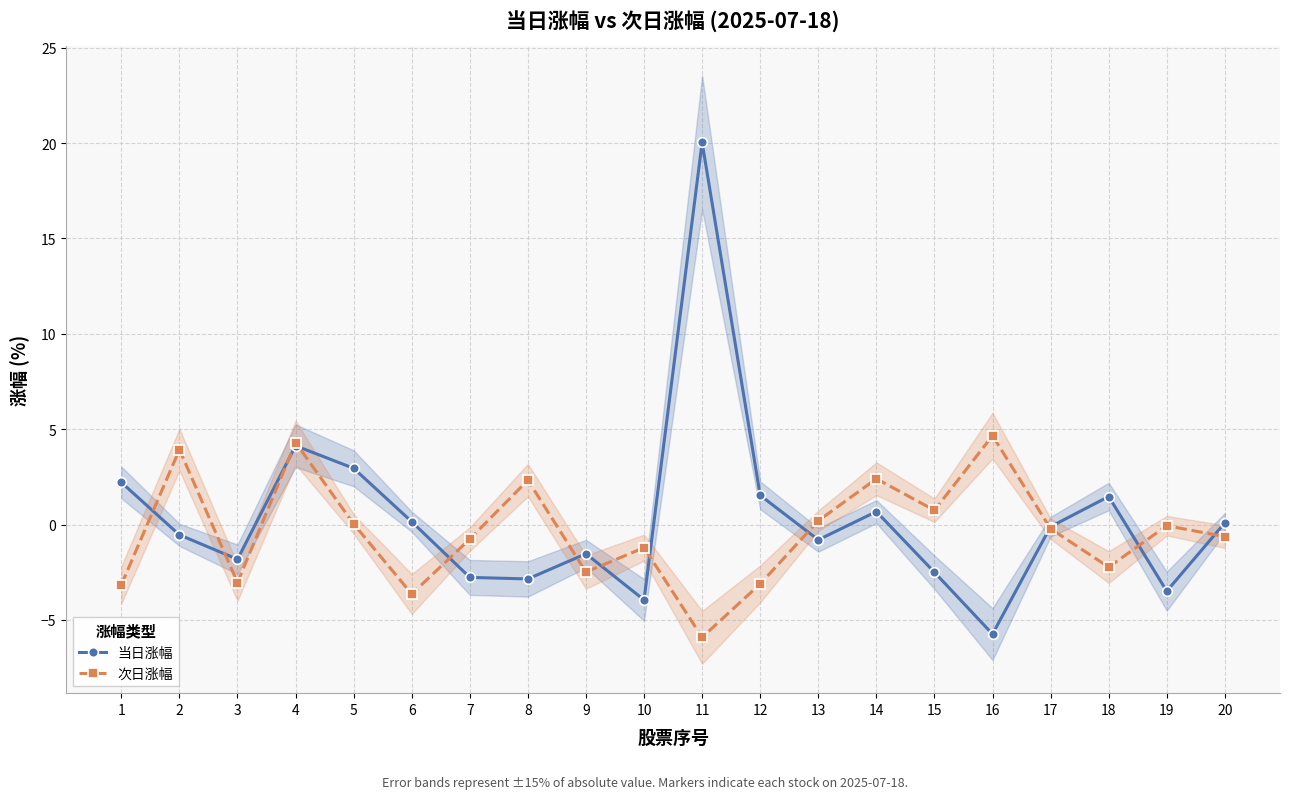

How many interior local valleys does the 次日涨幅 series have?

6